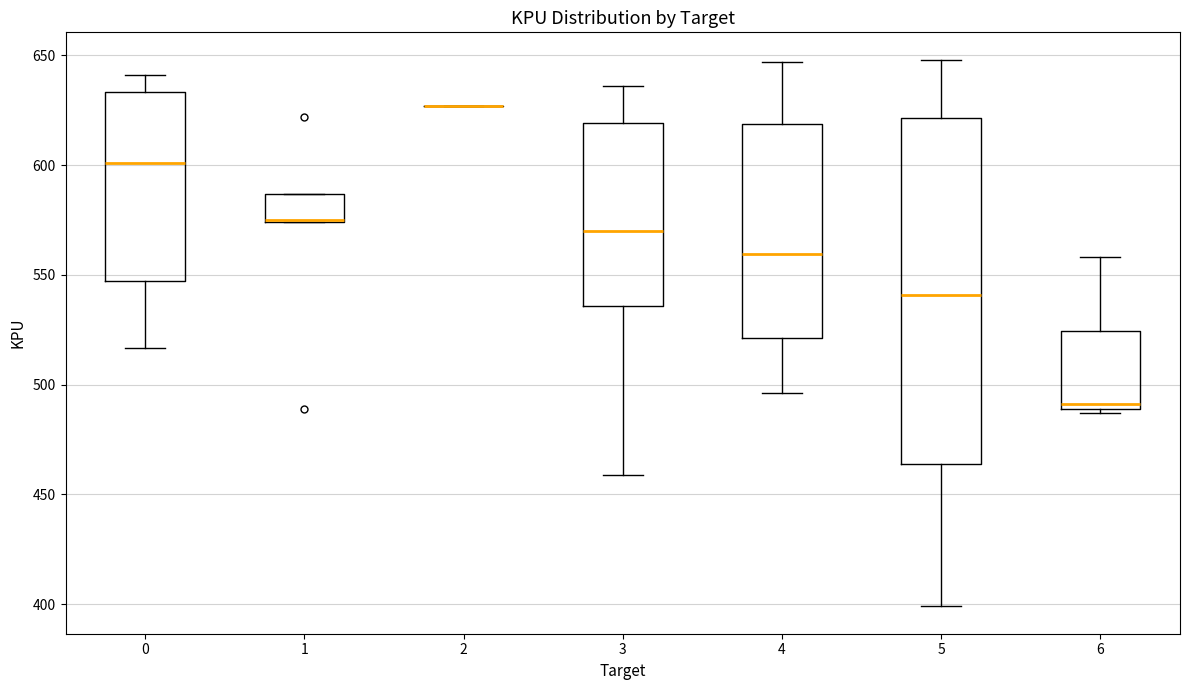

Where is the lower edge of the box at x = 4 on the y-axis? The values are not printed on the chart, so give them approximately, as read against the axis.

520